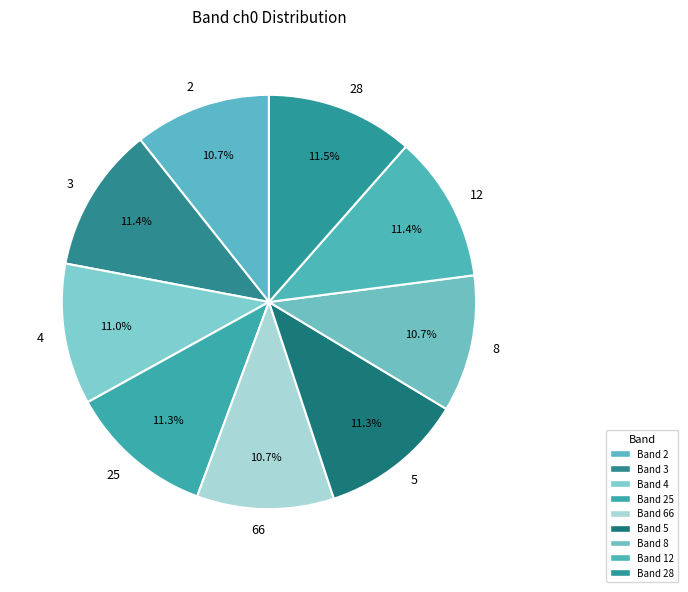

What portion of the pie excludes 3?

88.6%